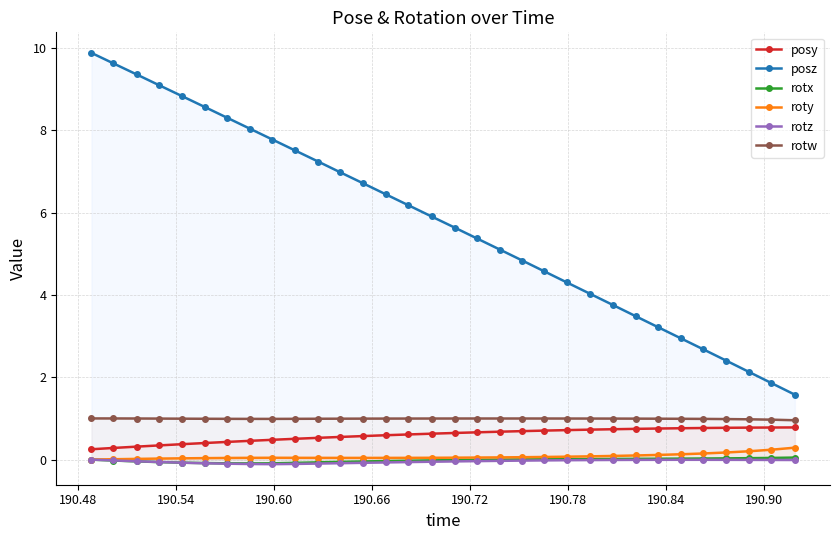

What is the value of the posz point at the 14th from the left?

6.4